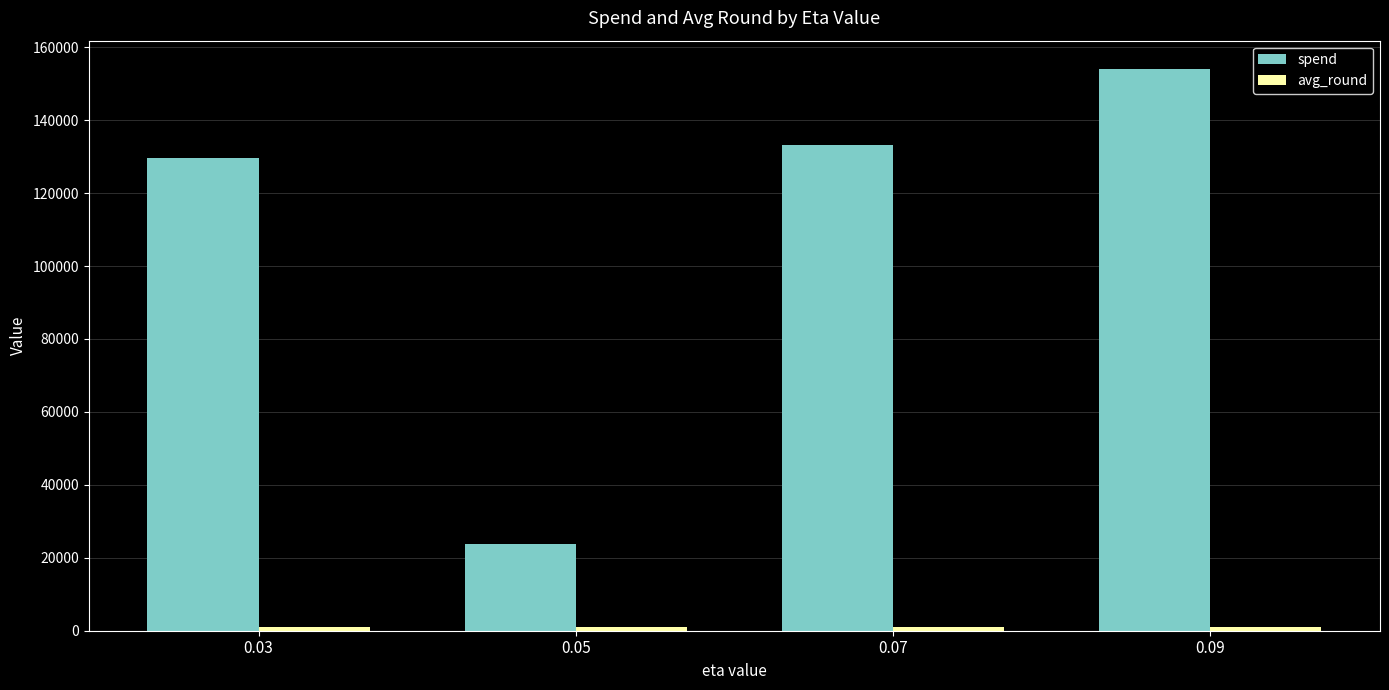

How many bars are there in each group?

2